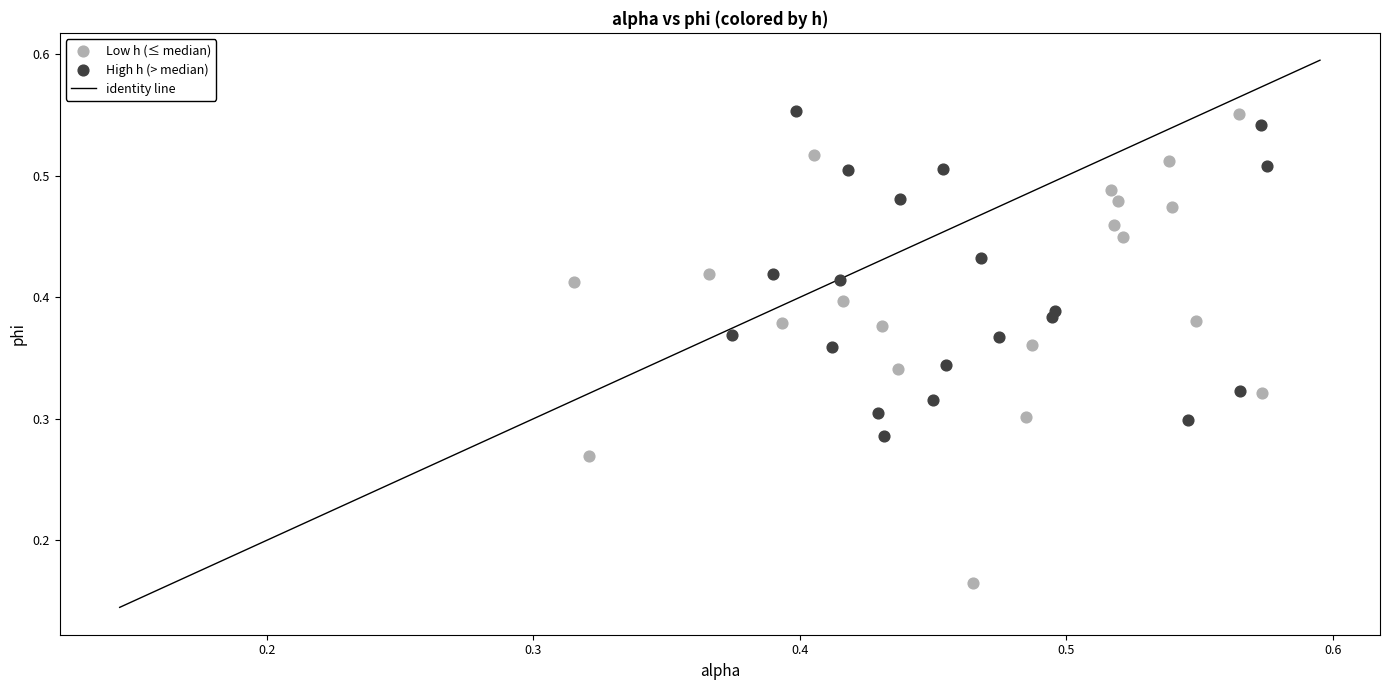

Which series reaches the minimum Y coordinate?

Low h (≤ median)